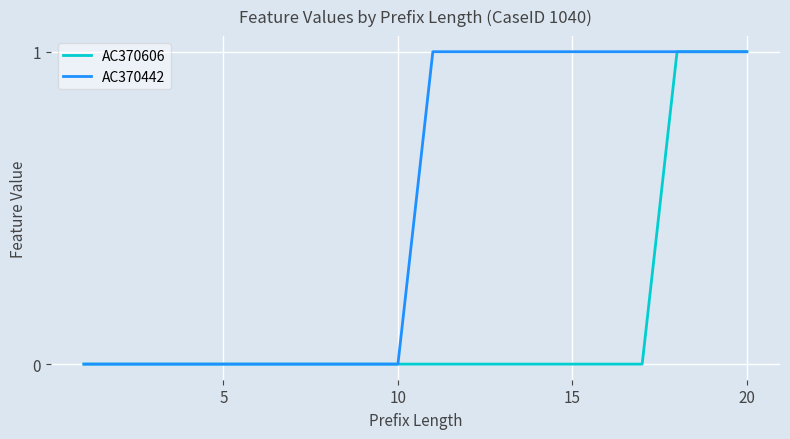

Reading right to left, what are all the values shown in this chart?

AC370606: 1	1	1	0	0	0	0	0	0	0	0	0	0	0	0	0	0	0	0	0
AC370442: 1	1	1	1	1	1	1	1	1	1	0	0	0	0	0	0	0	0	0	0